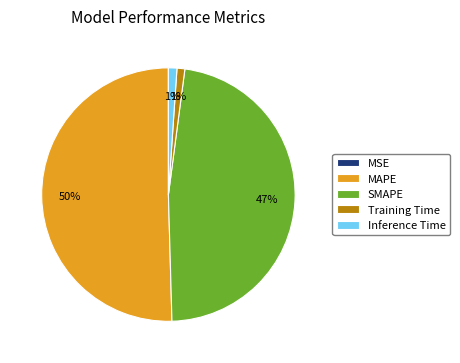

Which has a higher value, MAPE or Training Time?

MAPE